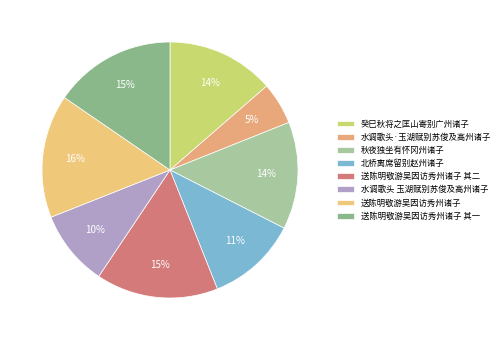

To the nearest percent, what is the combined percentage of 送陈明敬游吴因访秀州诸子 其一 and 送陈明敬游吴因访秀州诸子?

31%